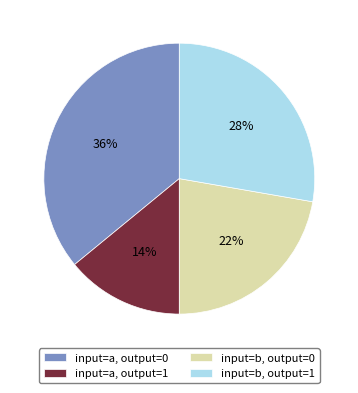

Count the number of slices in the pie.

4